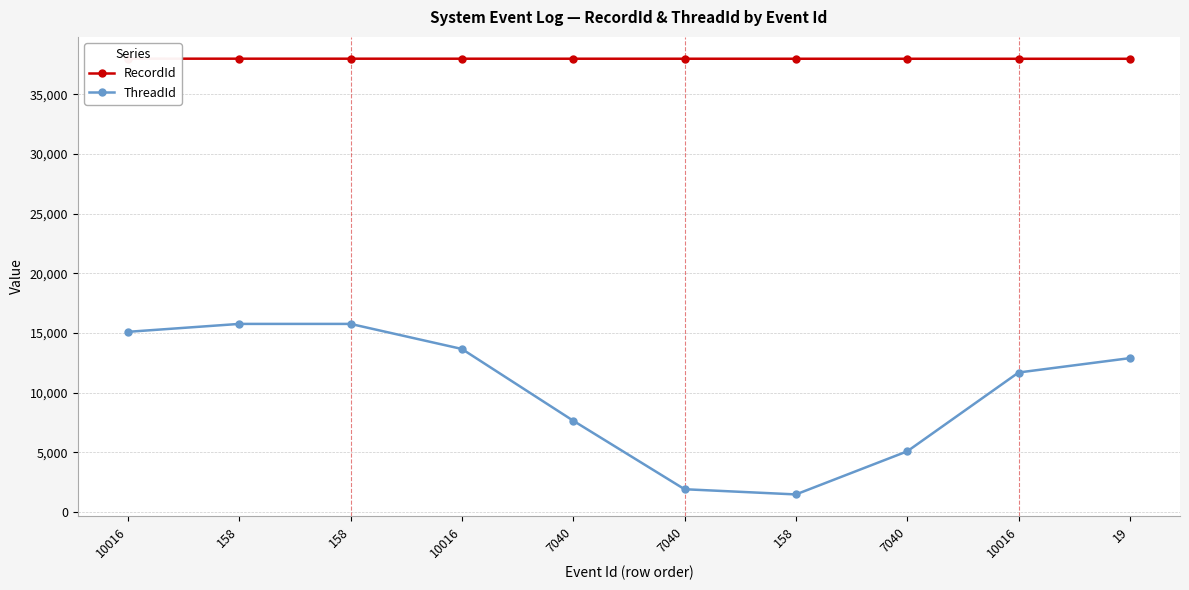

What is the difference between the maximum and minimum values in the RecordId series?

9